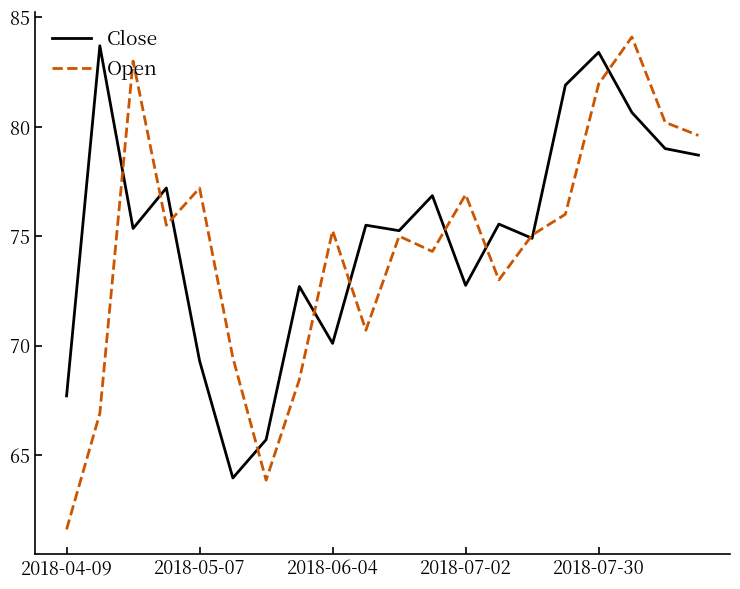

What is the smallest value displayed?

61.6